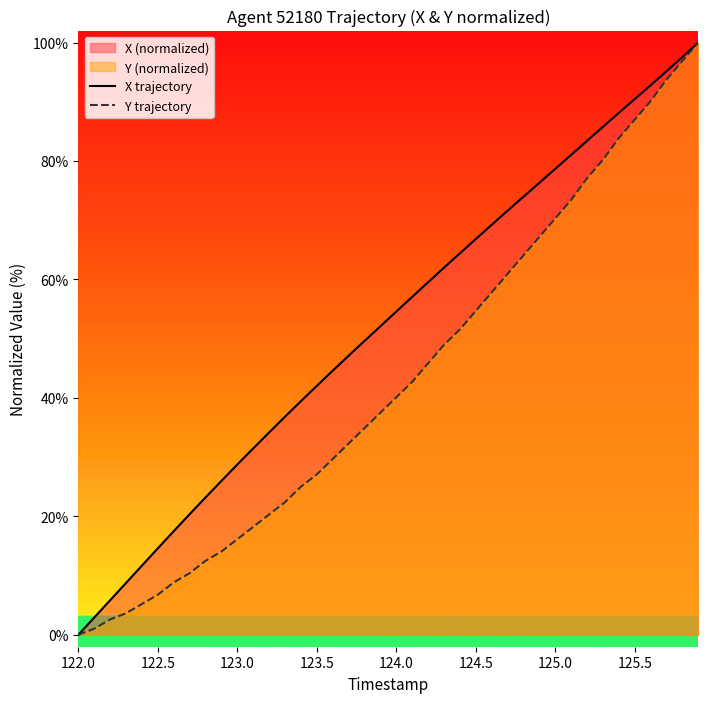

At which label does Y trajectory reach its minimum?

122.0